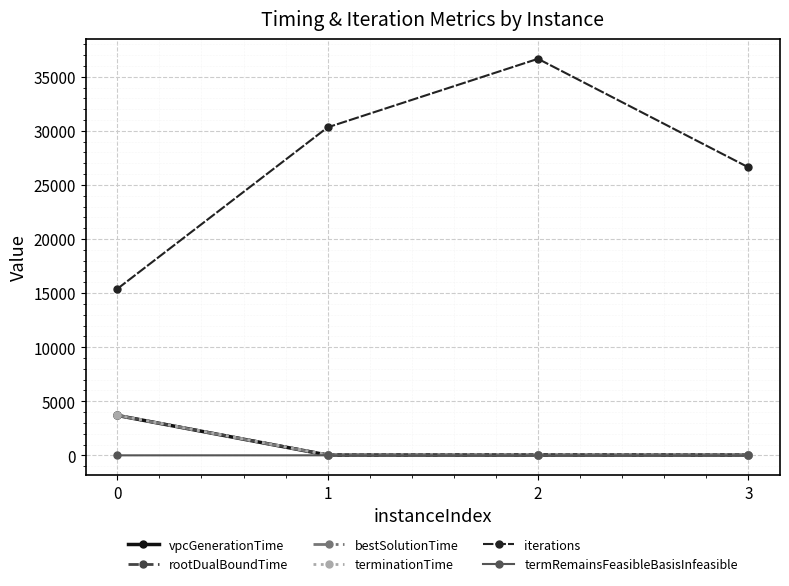

Is this an area chart (filled region under the line)?

No